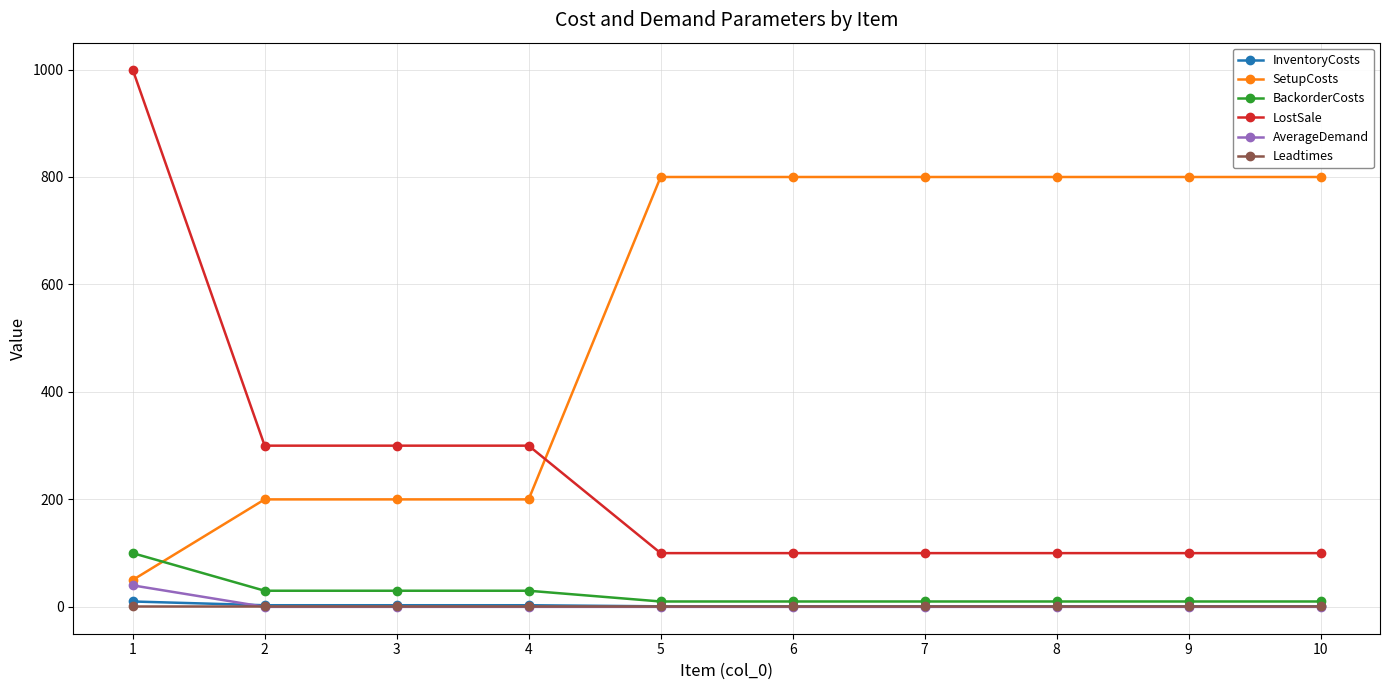

Which series has the largest total across all categories?

SetupCosts